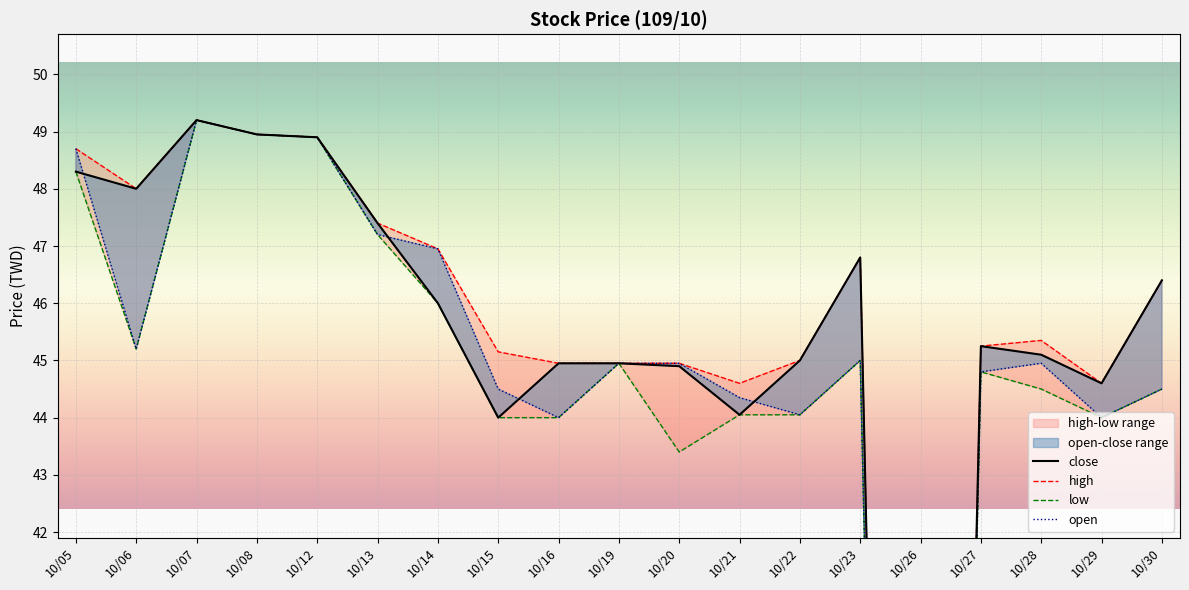

In open, how many points are higher than both neighbors (excluding endpoints)?

3